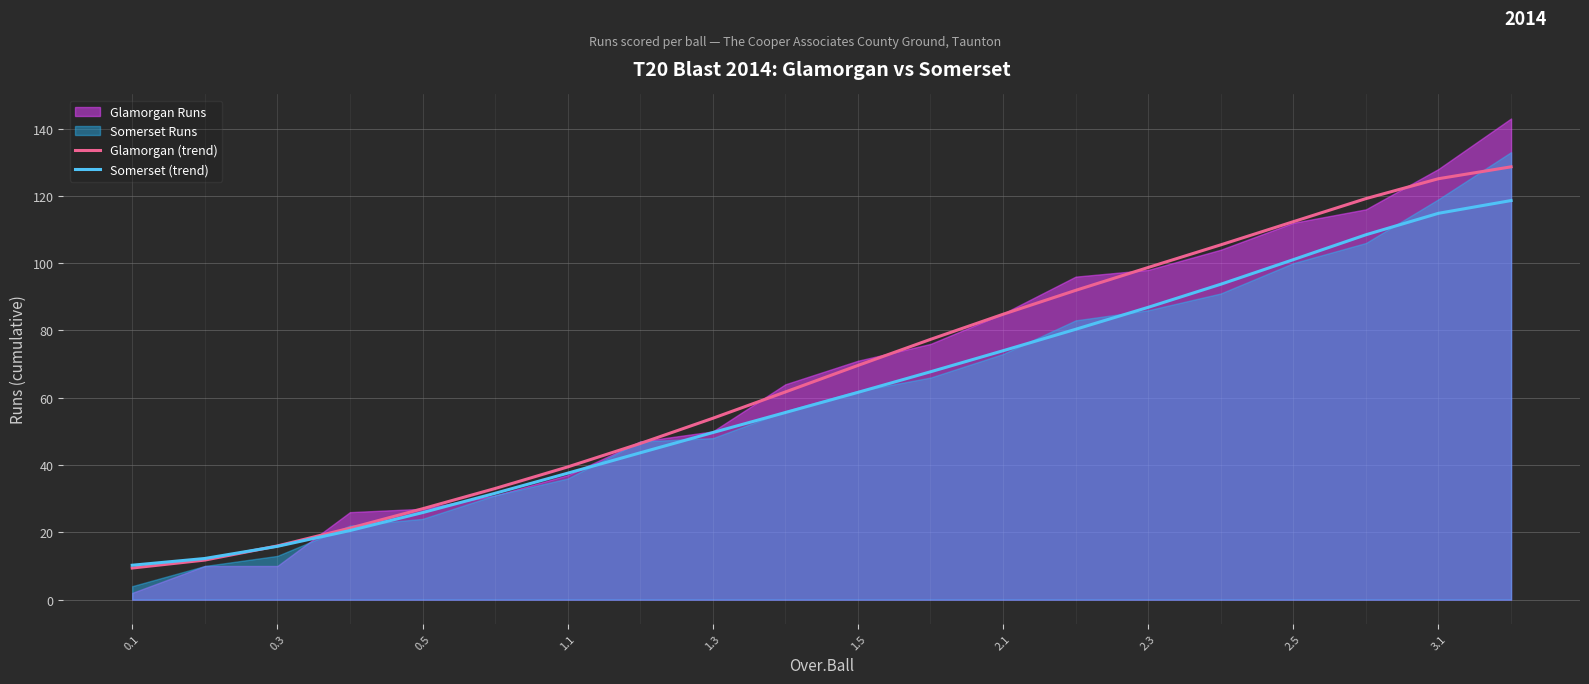

What value does the Glamorgan (trend) series have at 17?

119.2